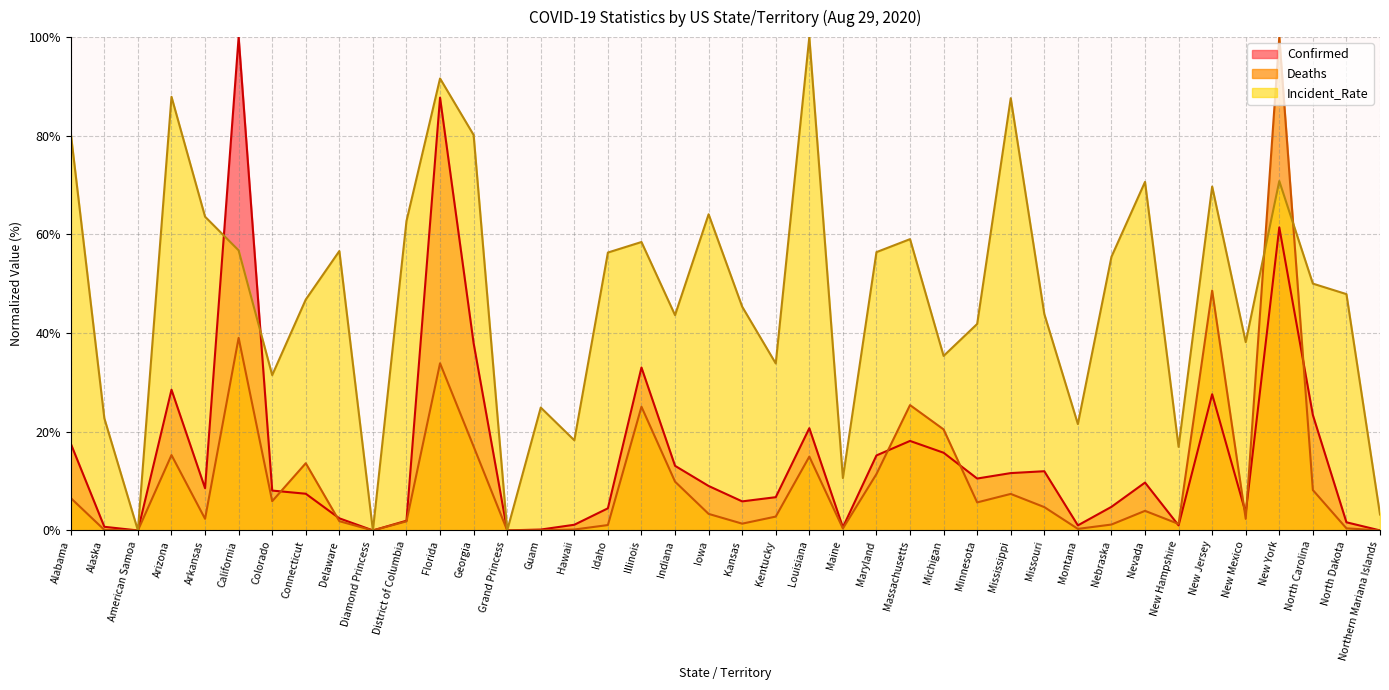

Does the chart display data point markers on the line(s)?

No